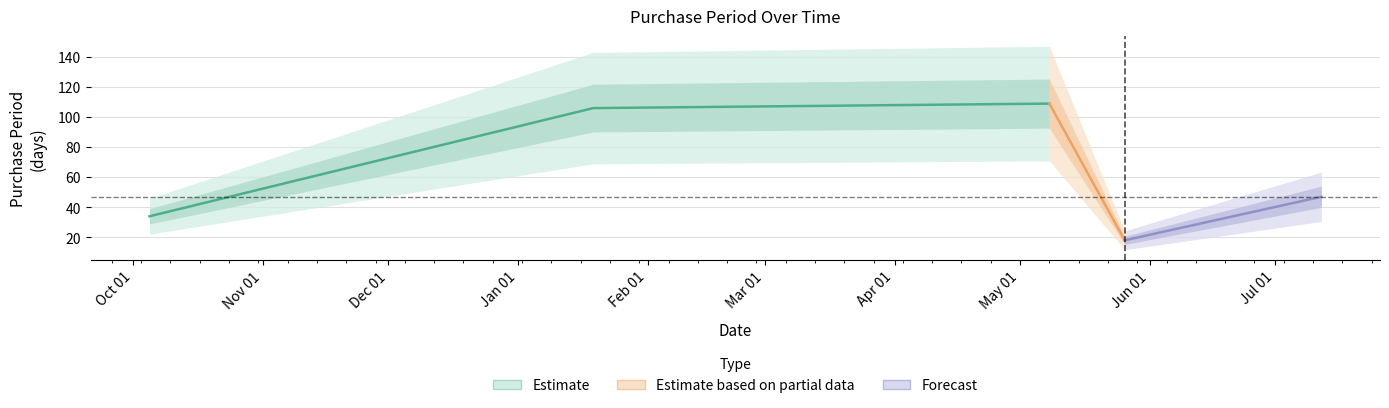

Where is the first local minimum?

2017-05-26